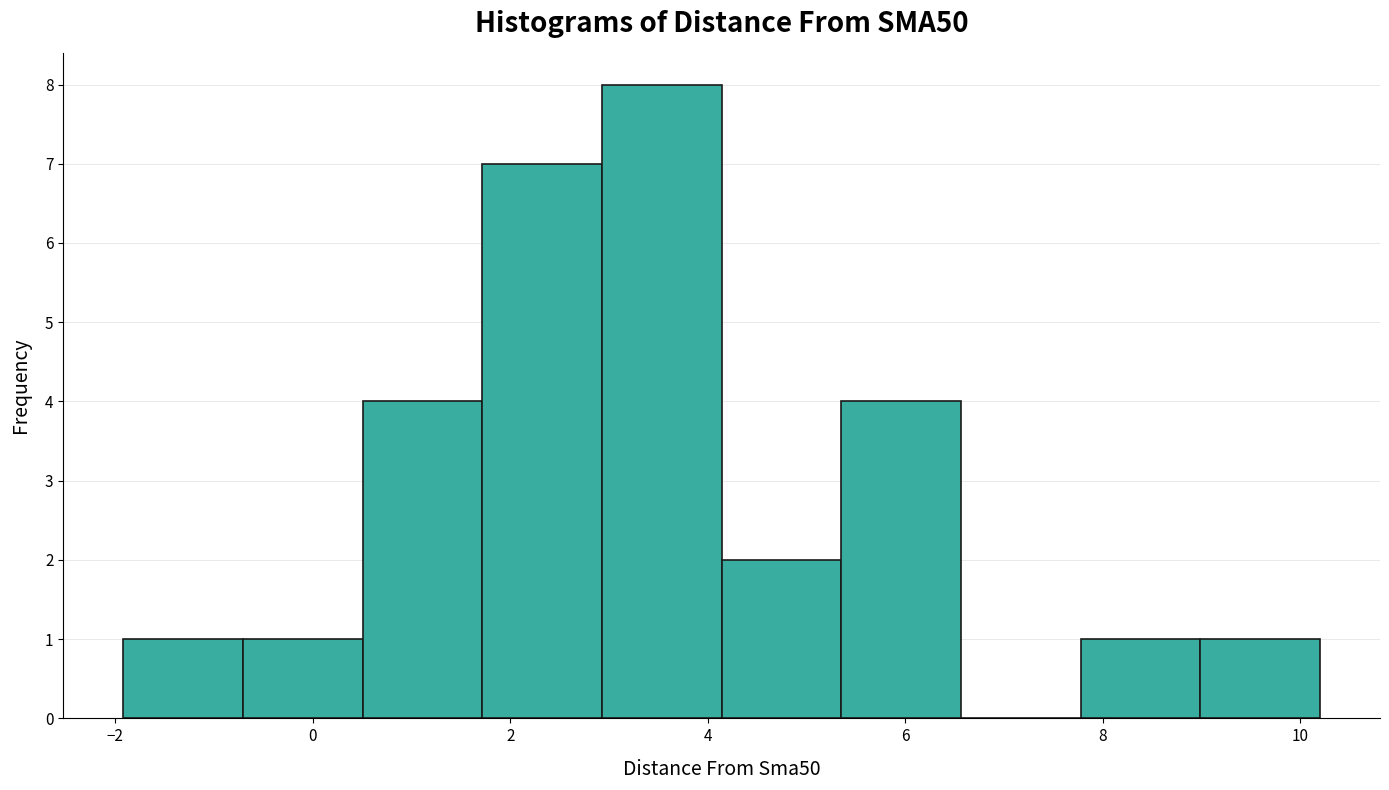

Reading left to right, list every bar in this chart as the range it spans on the x-axis followed by its height. Neither the bar edges nor the heights are printed on the chart, so give them approximately, as read against the axes.

-2.0 to -0.8: 1
-0.8 to 0.6: 1
0.6 to 1.8: 4
1.8 to 3.0: 7
3.0 to 4.2: 8
4.2 to 5.4: 2
5.4 to 6.6: 4
6.6 to 7.8: 0
7.8 to 9.0: 1
9.0 to 10.2: 1